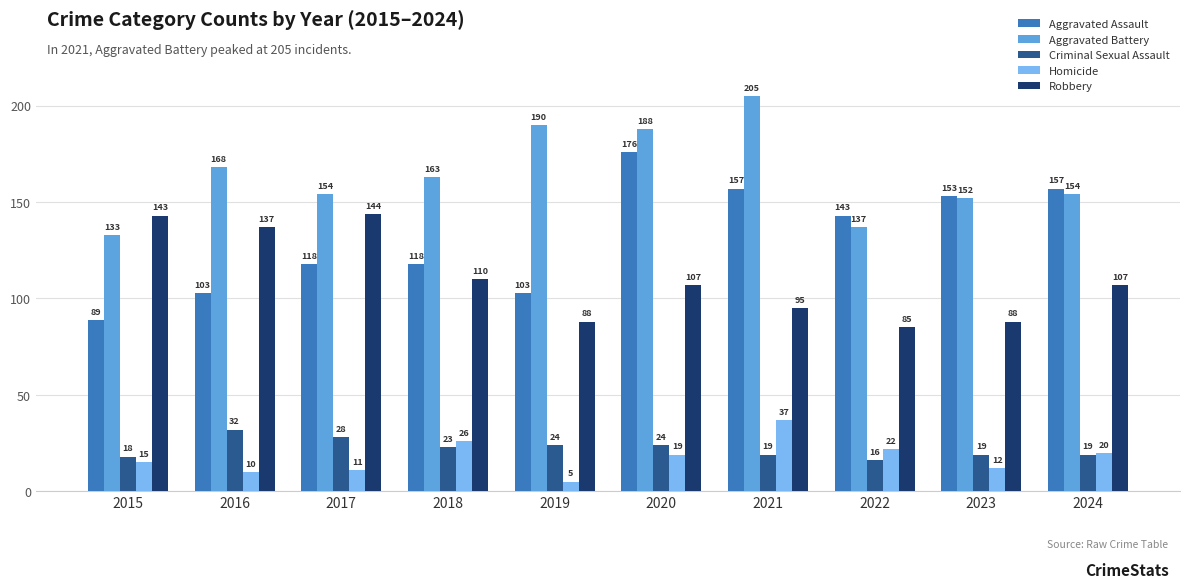

The value of Aggravated Battery at 2018 is 69. True or false?

False